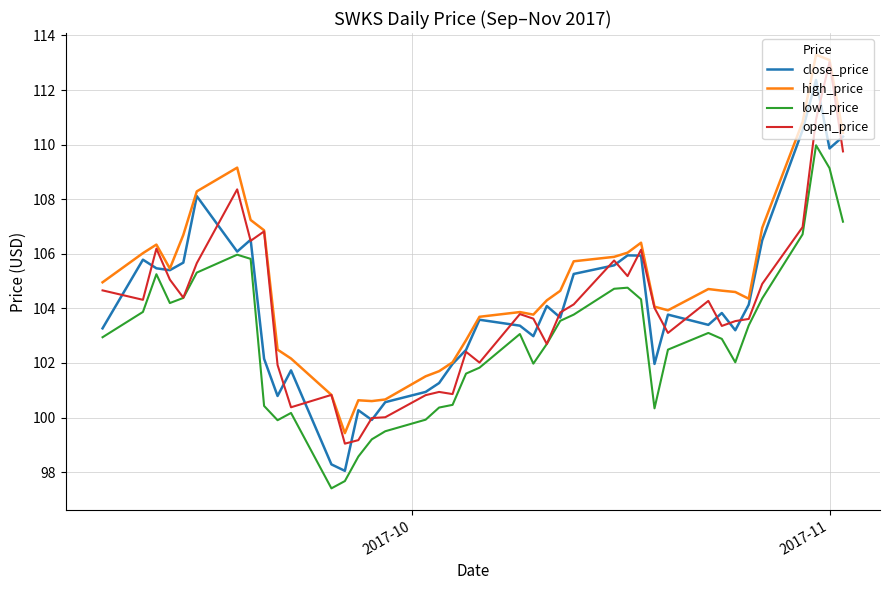

Which series has the largest total across all categories?

high_price